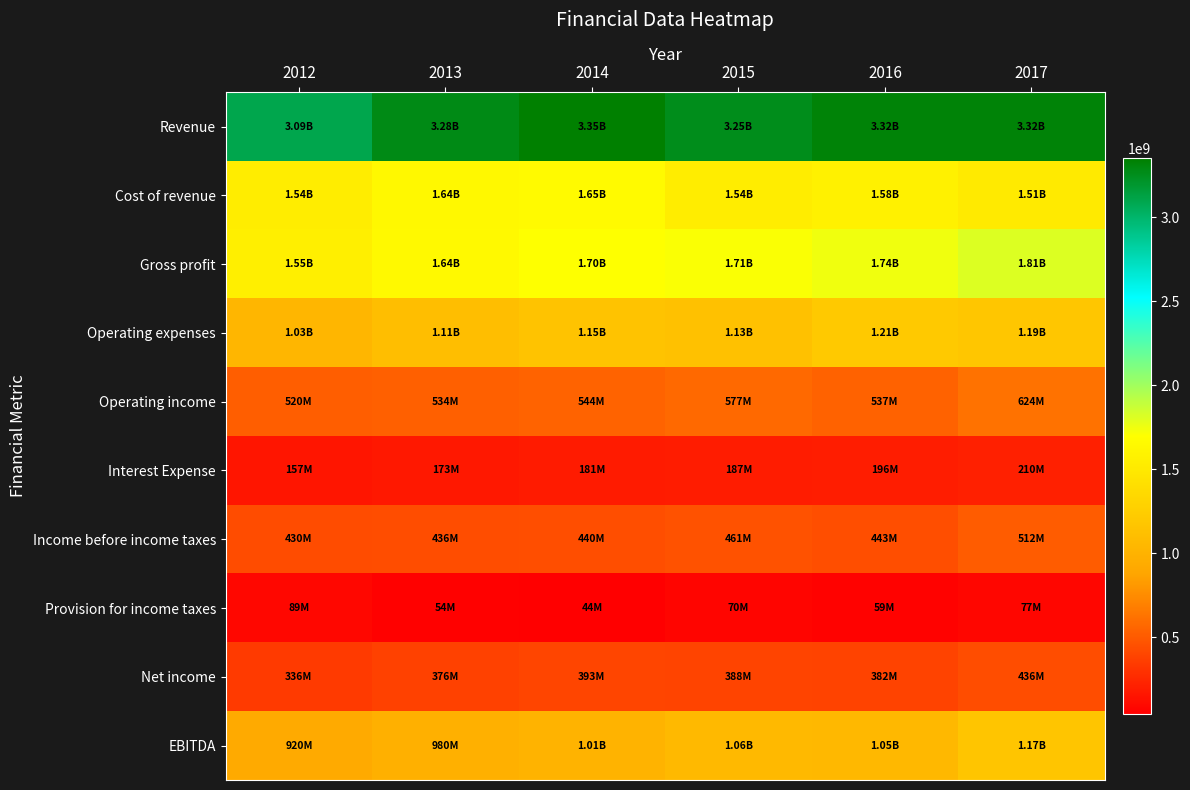

What is the total value across all series at 2012?

9673000000